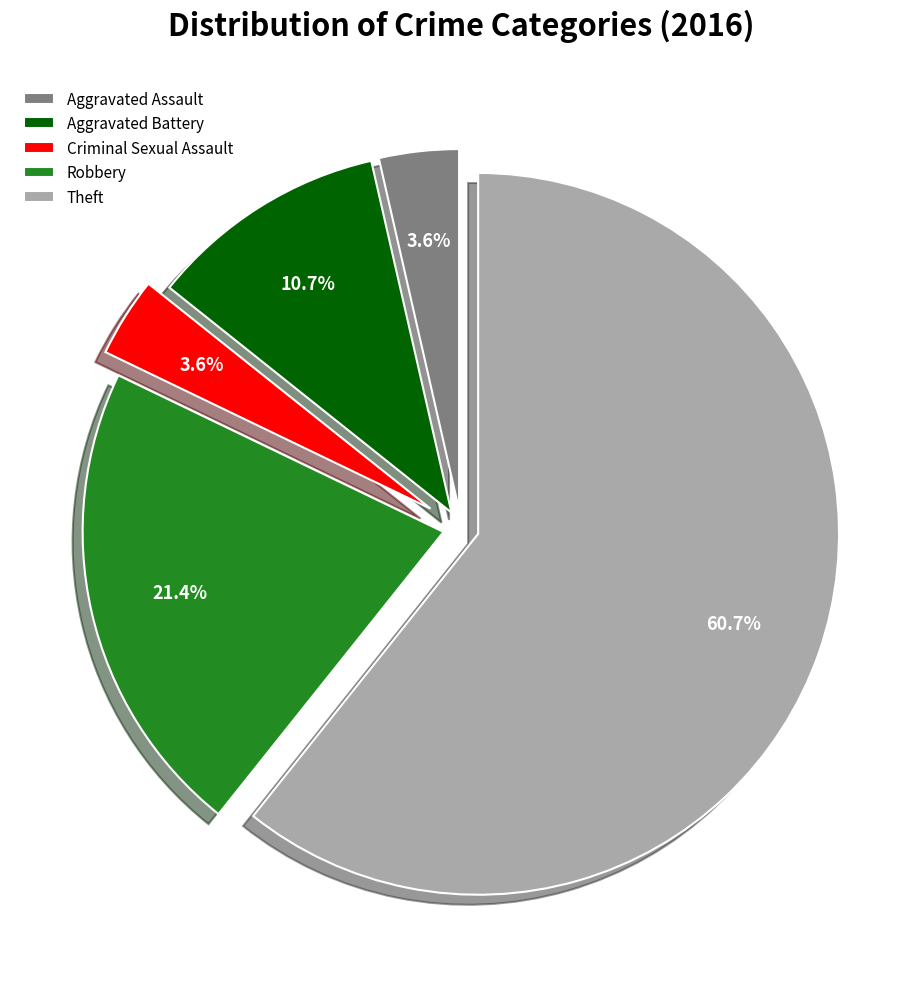

Does Theft represent more than half of the total?

Yes